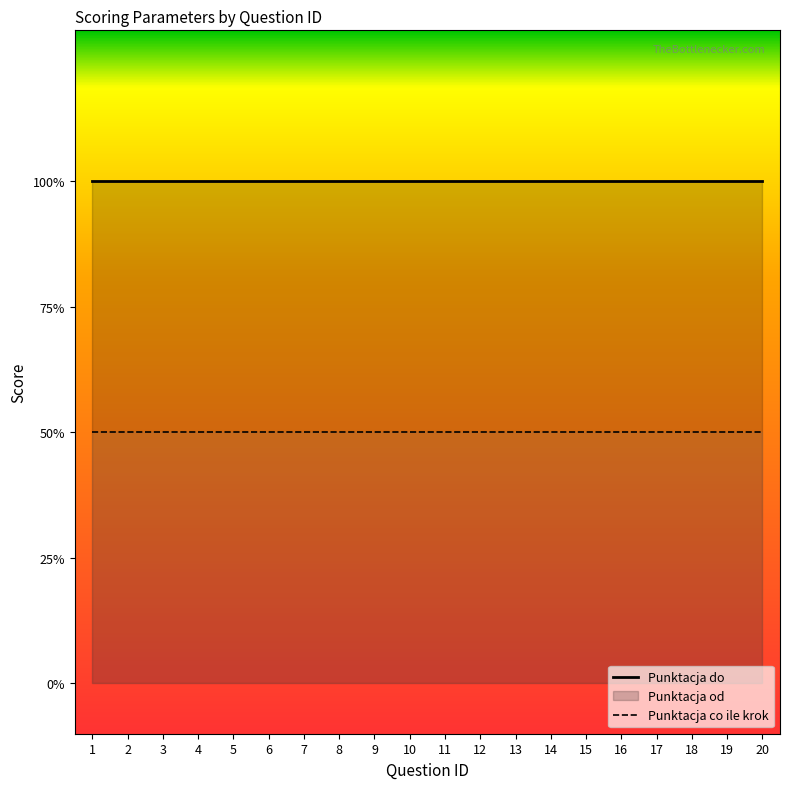

The Punktacja do series shows 1.0 at 1. True or false?

True